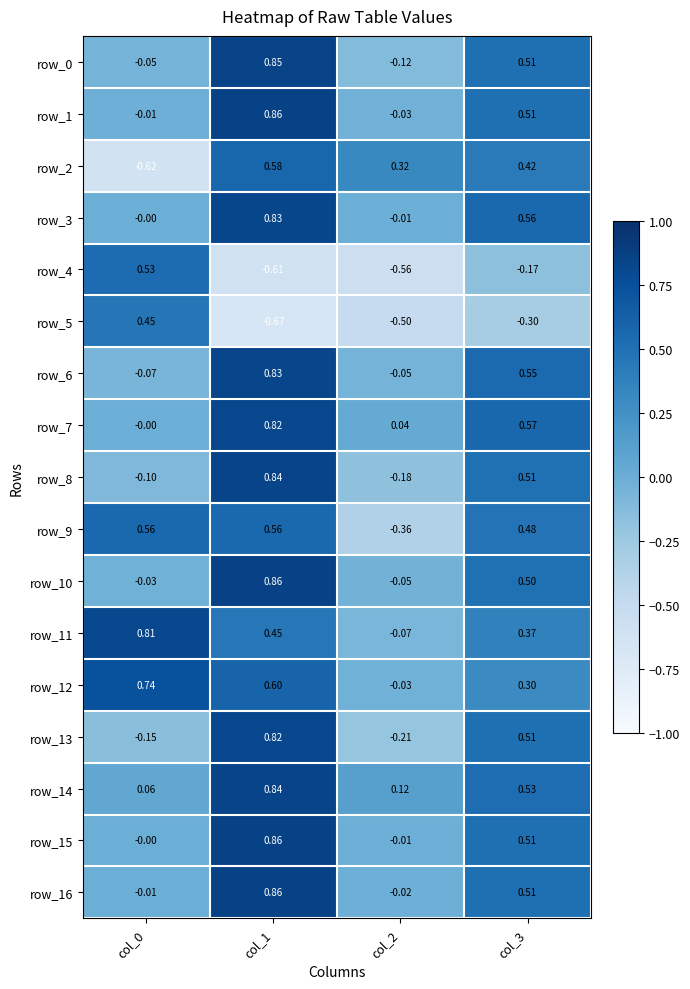

At which label does row_2 first exceed 0?

col_1